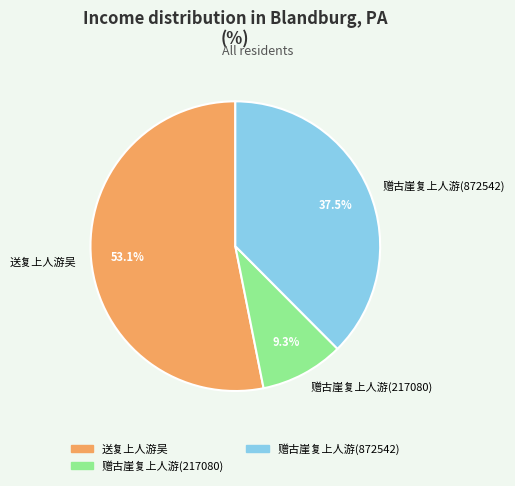

Between 赠古崖复上人游(217080) and 赠古崖复上人游(872542), which is larger?

赠古崖复上人游(872542)